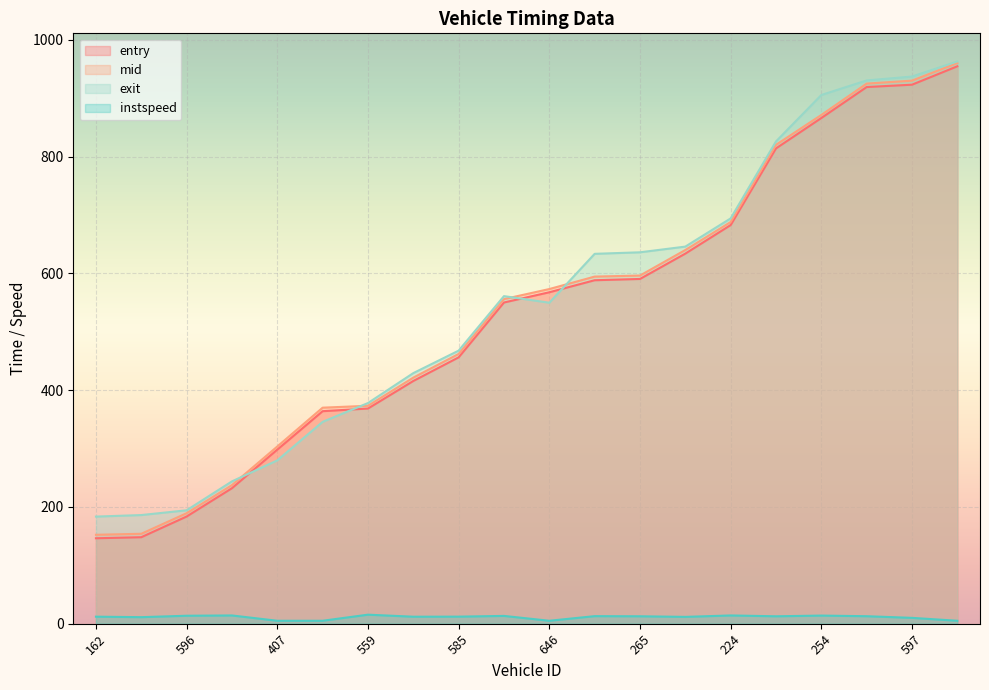

How many times do mid and exit cross each other?

4